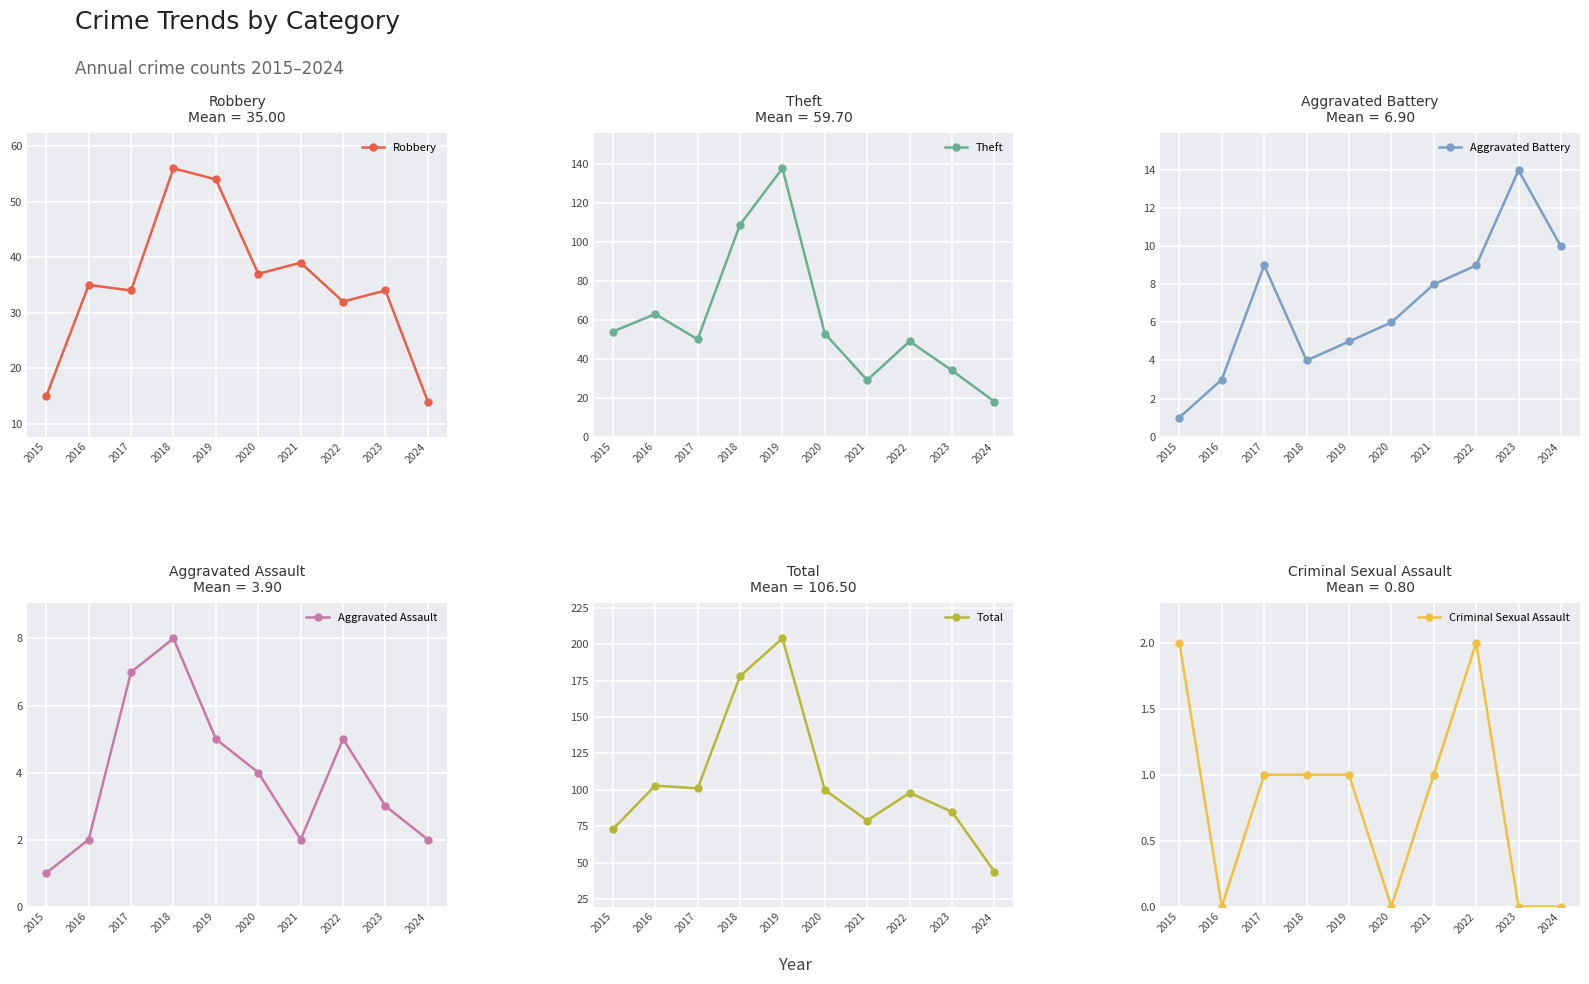

Which has a higher value, 2022 or 2018?

2018